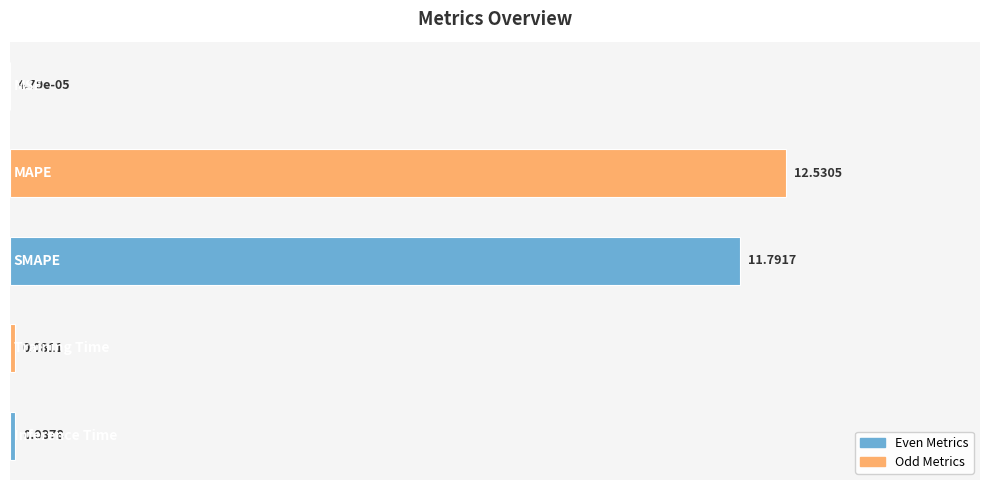

Does the chart contain stacked bars?

No